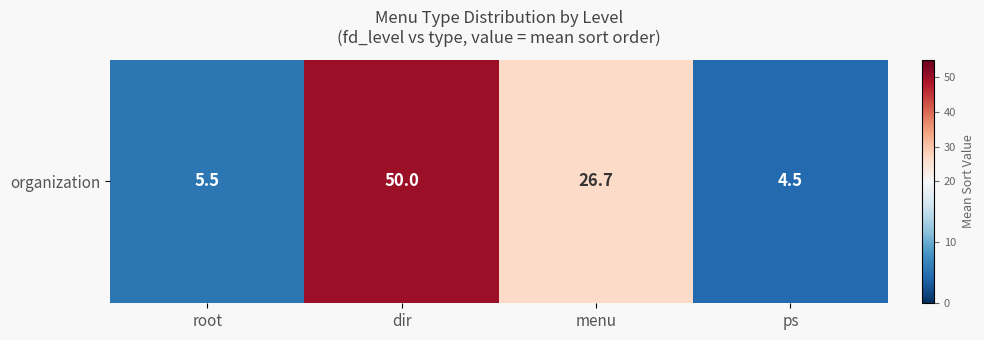

List the labels in order of value, smallest first.

ps, root, menu, dir